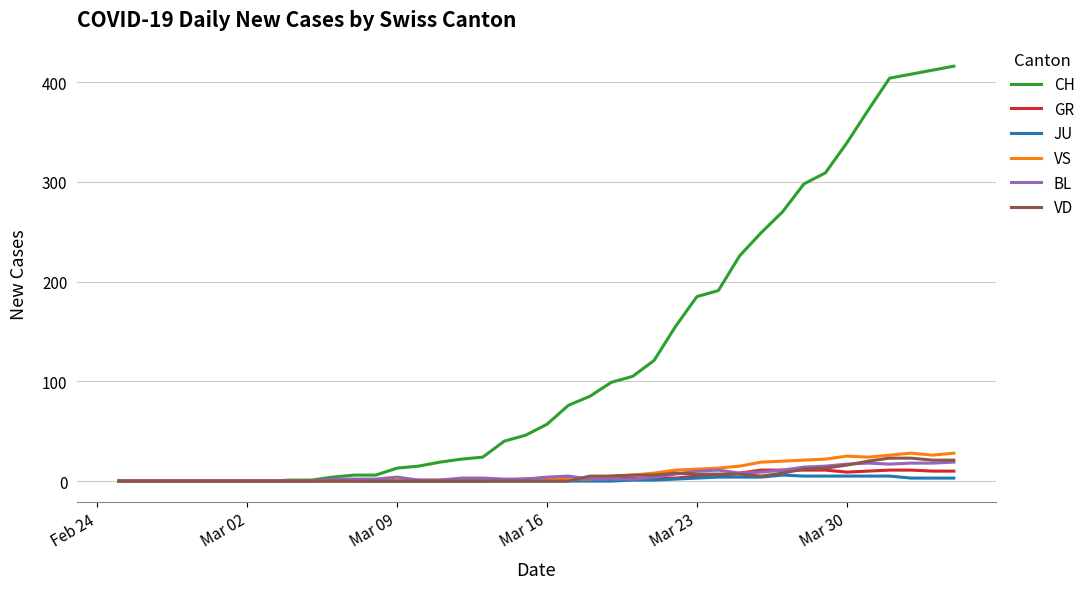

Which series has the largest range (max minus min)?

CH